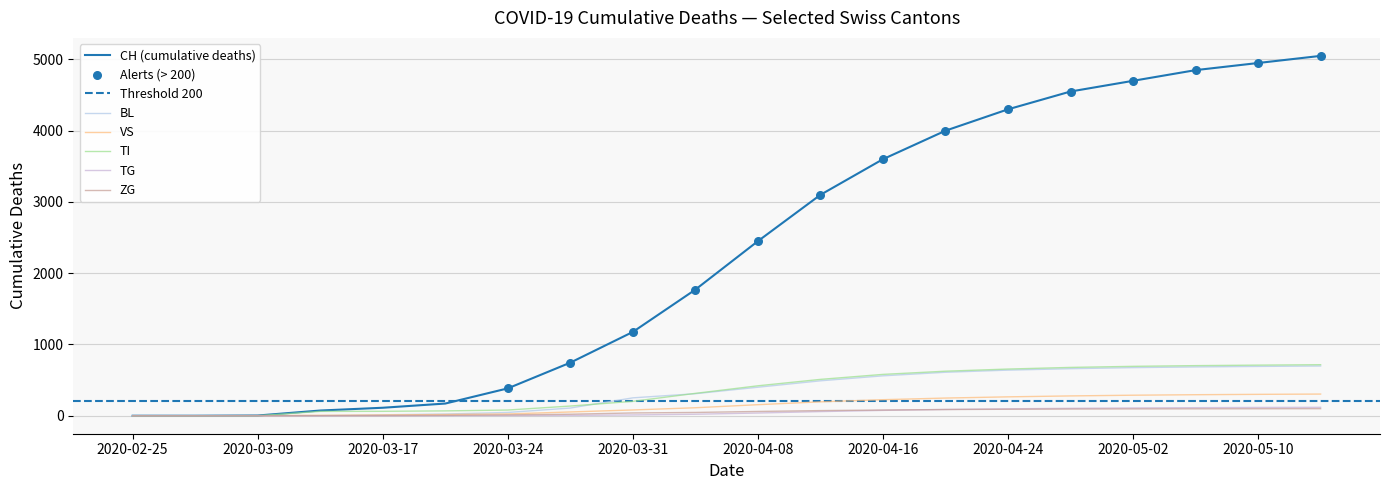

Which series contains the highest Y value?

CH